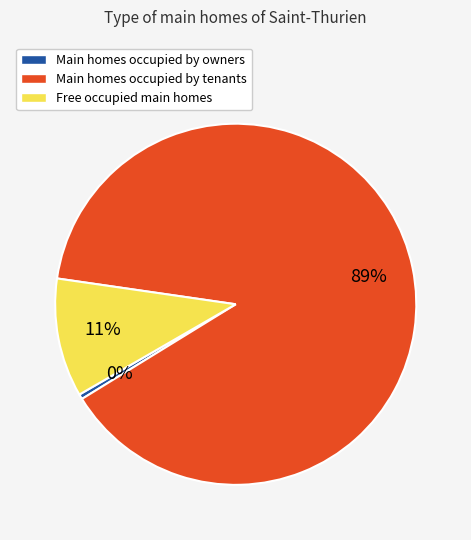

True or false: Main homes occupied by tenants accounts for 99% of the total.

False